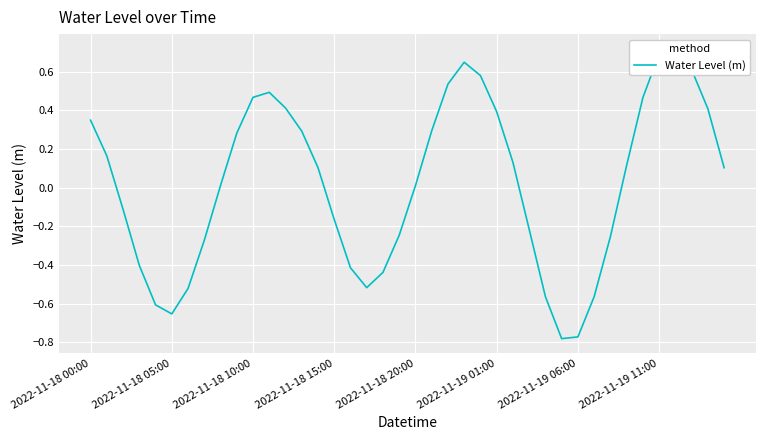

What is the minimum value shown in the chart?

-0.8